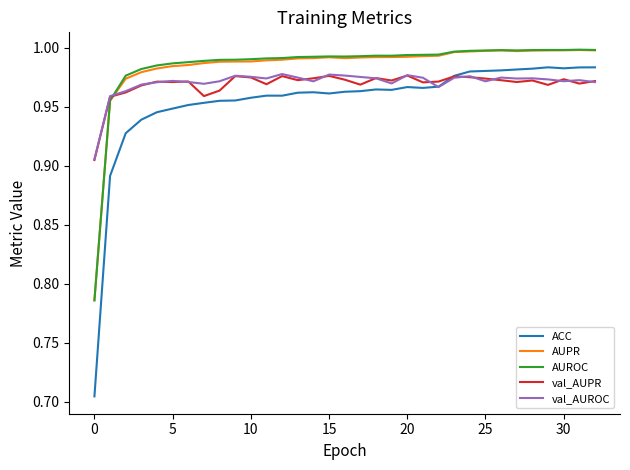

Which series has the largest range (max minus min)?

ACC